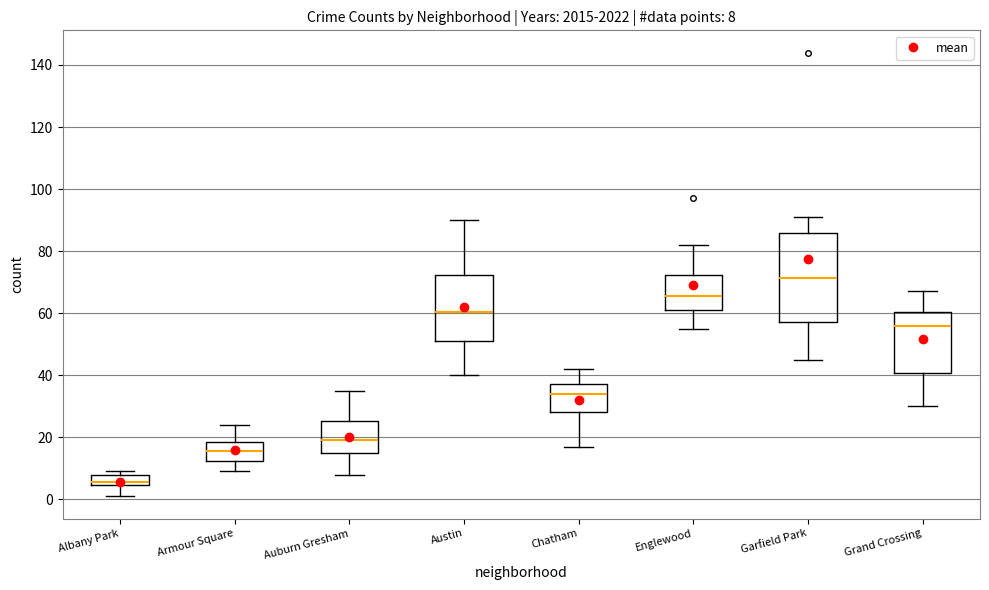

Comparing the boxes themselves (not the whiskers), which one is the tallest?

Garfield Park